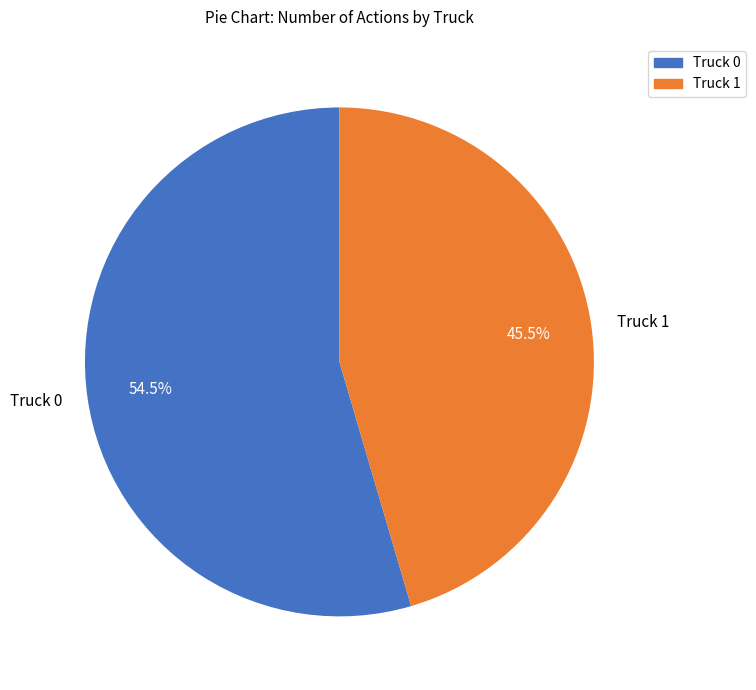

Which category has the smallest portion of the pie?

Truck 1